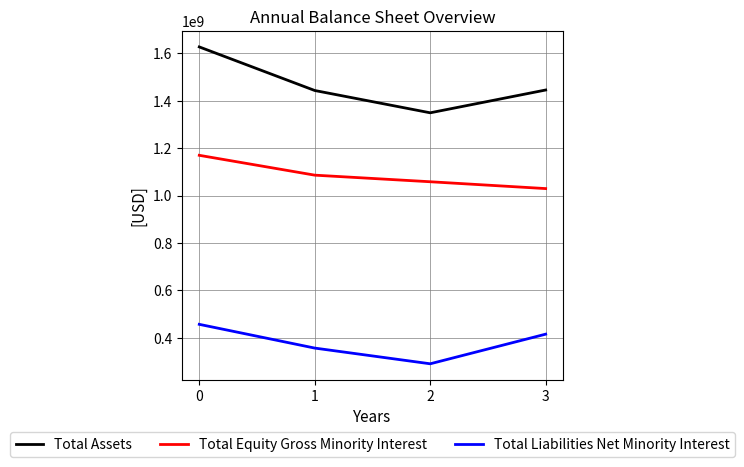

At how many categories does at least one series exceed 509339090?

4